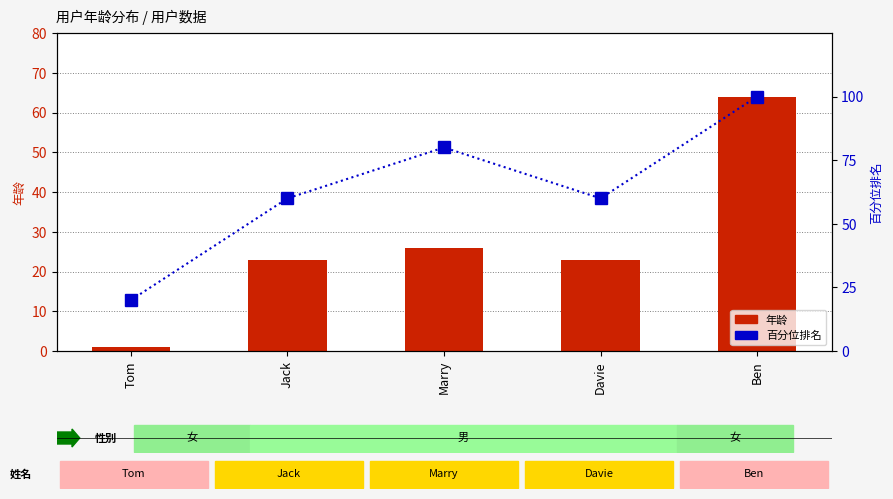

What position from the right is Tom?

5